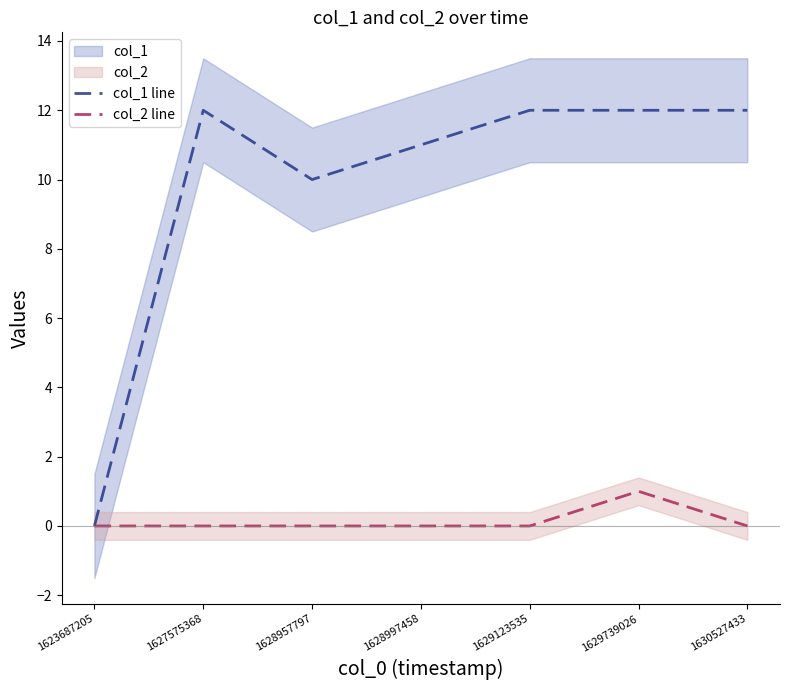

Which category has the lowest value in the col_1 line series?

1623687205